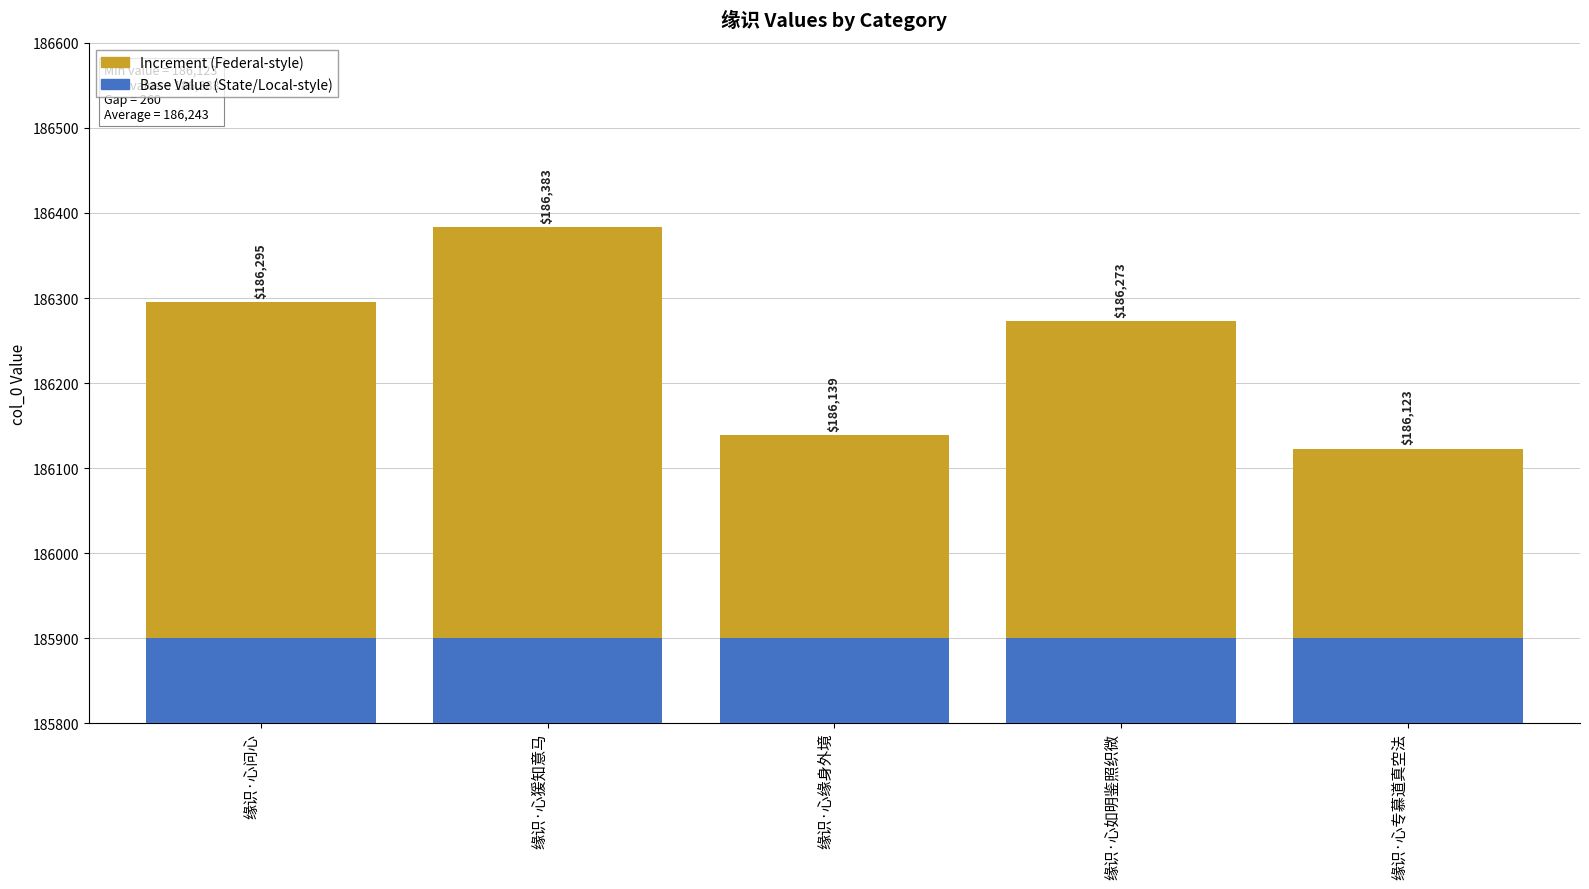

Is the value of Increment at 缘识·心如明鉴照织微 greater than the value of Base Value at 缘识·心专慕道真空法?

No